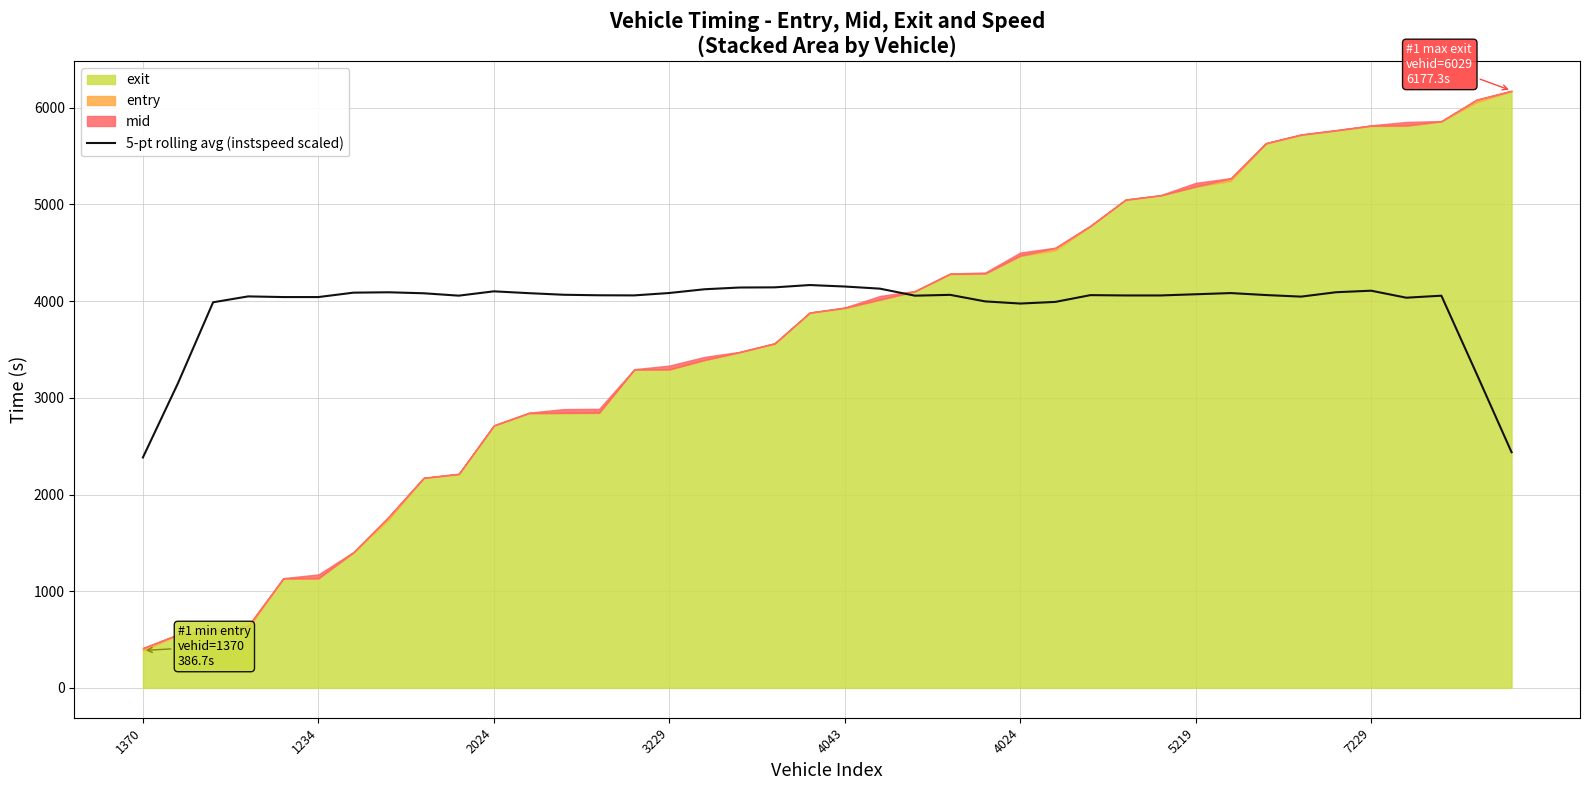

What is the highest value of the 5-pt rolling avg (instspeed scaled) series?

4166.6